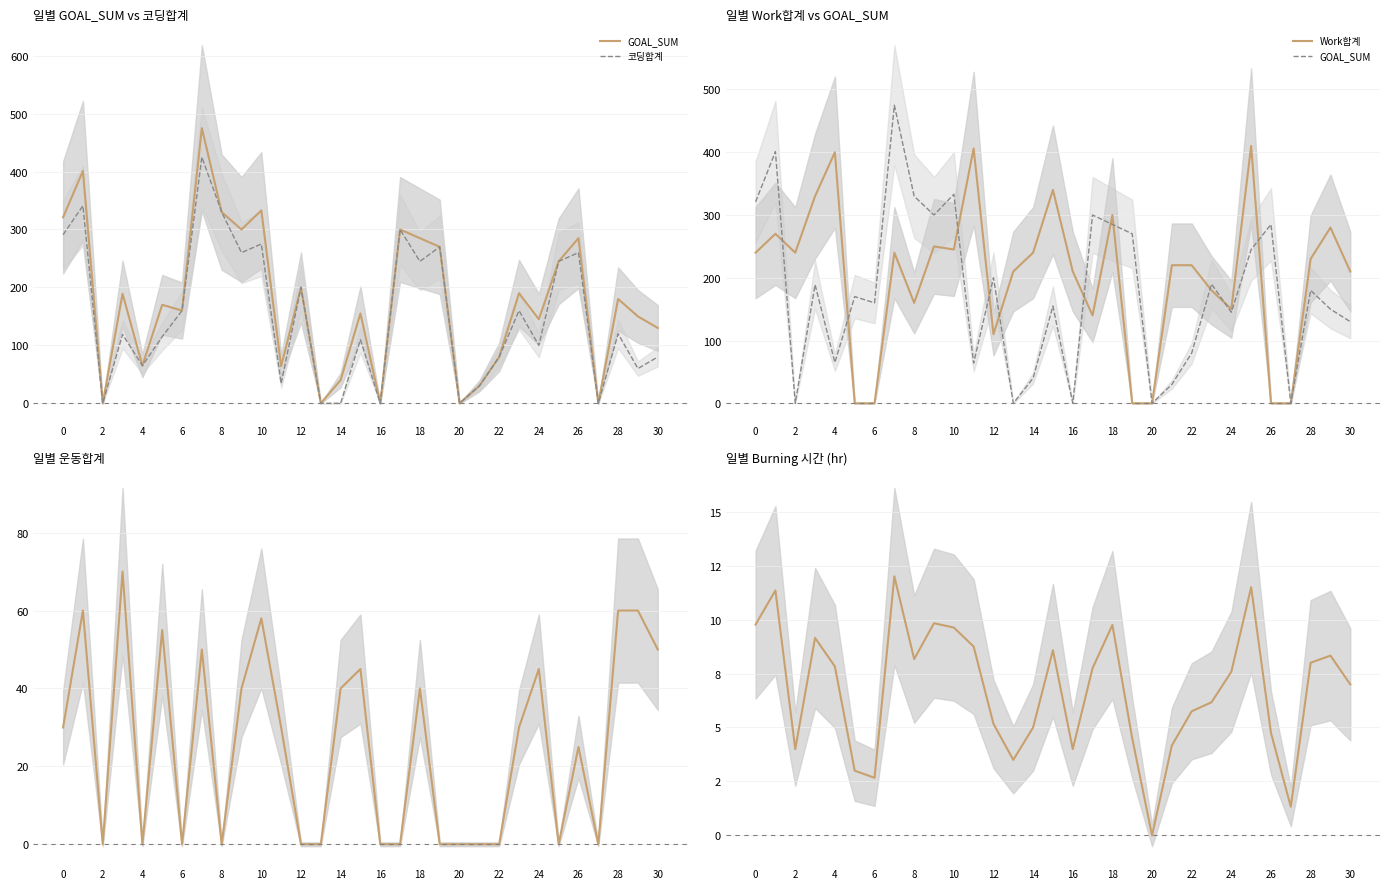

How many interior local valleys does the GOAL_SUM series have?

10